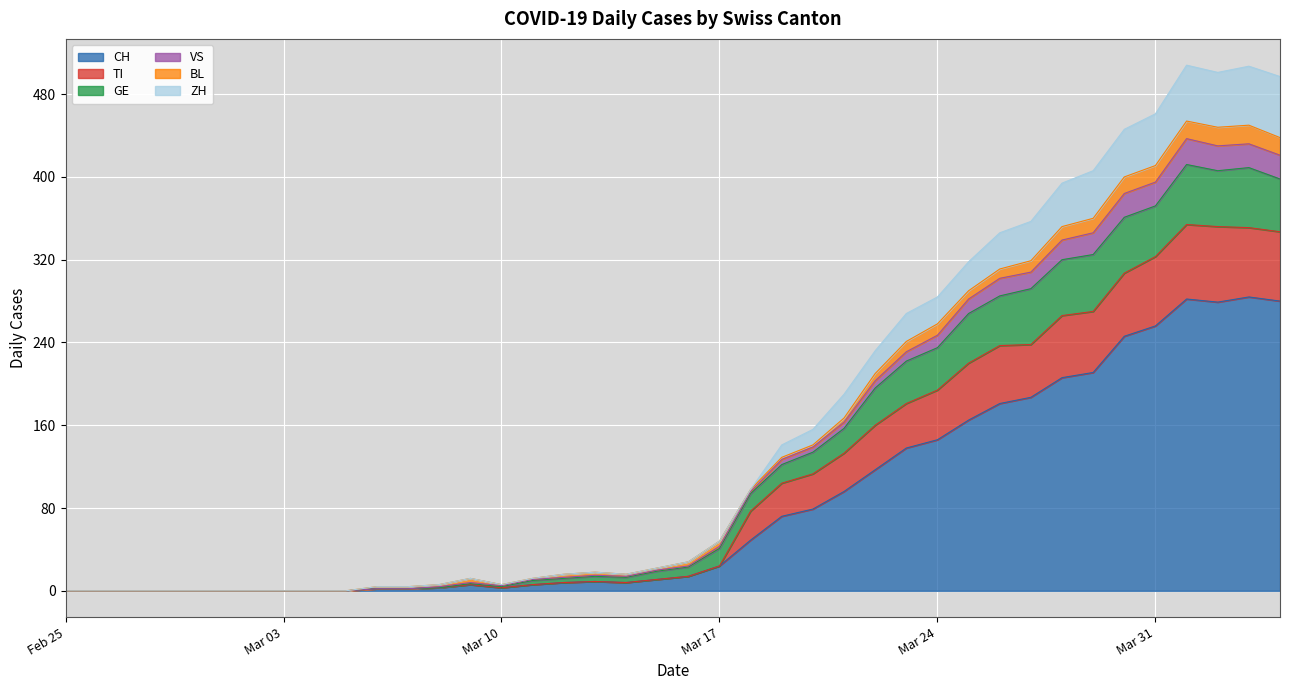

True or false: CH has a value of 118 at Mar 31.

False